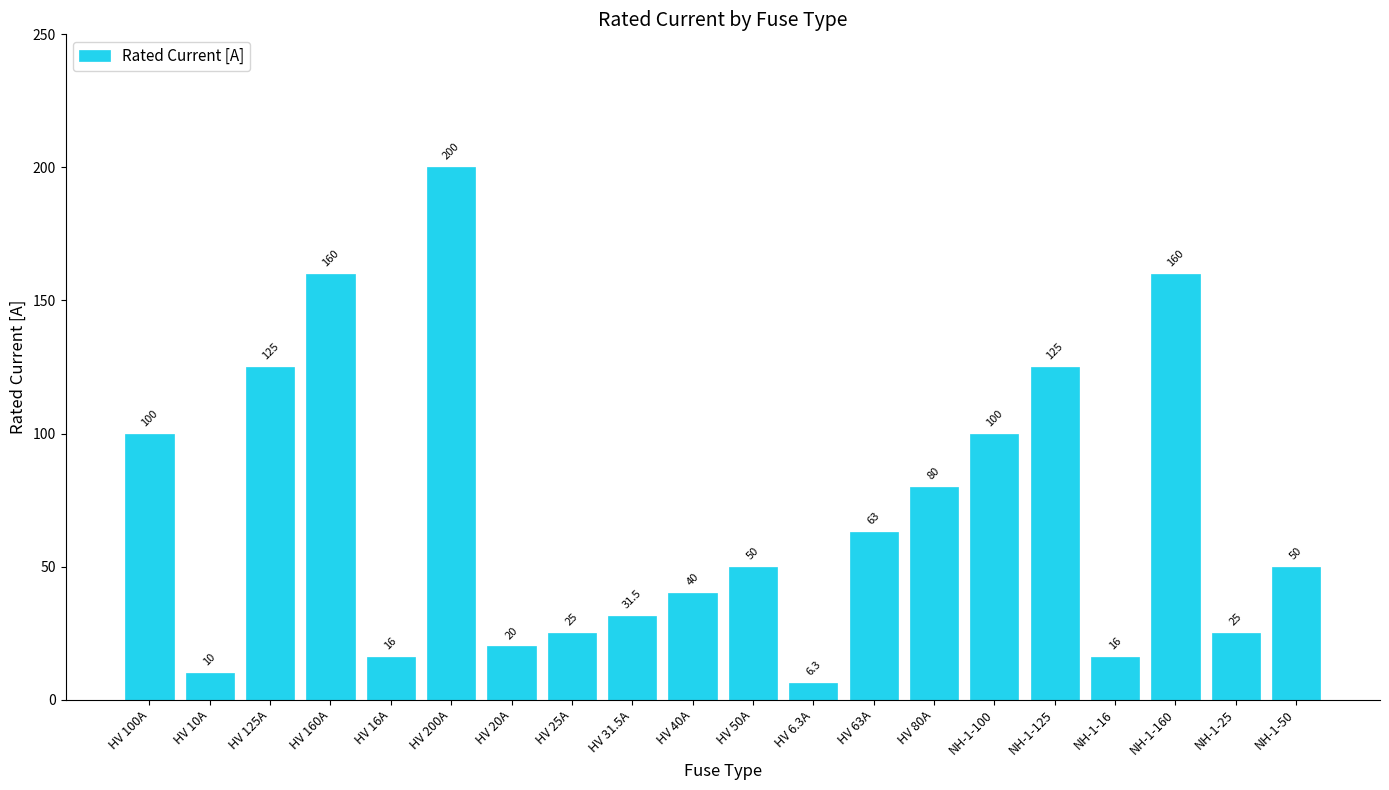

What is the approximate value at NH-1-16?

16.0